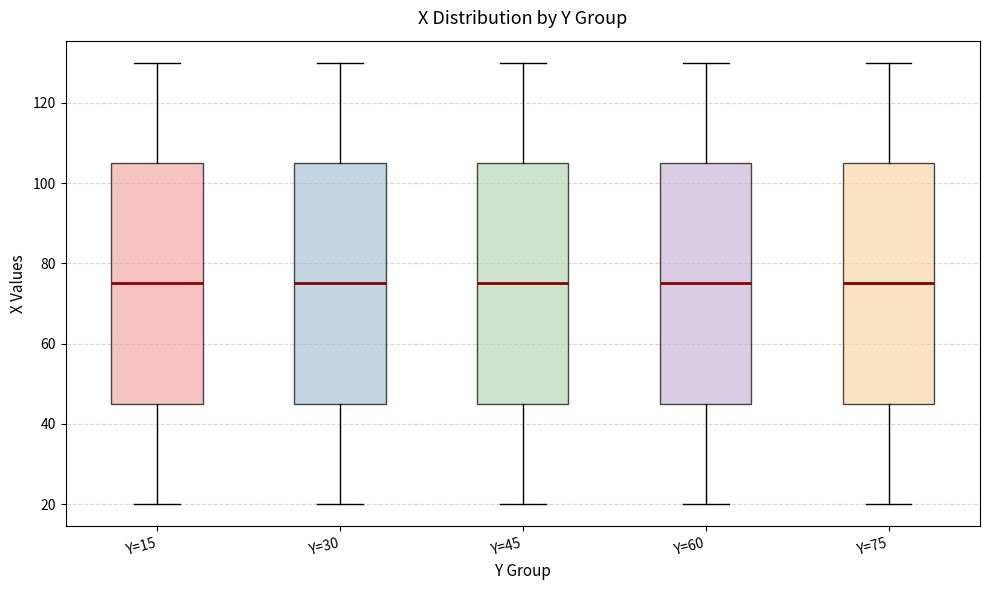

Reading left to right, read every box against the y-axis: the position of its median line, the range the box covers, and the ends of its whiskers. The values are not printed on the chart, so give them approximately, as read against the axis.

Y=15: median 76, box 46 to 106, whiskers 20 to 130
Y=30: median 76, box 46 to 106, whiskers 20 to 130
Y=45: median 76, box 46 to 106, whiskers 20 to 130
Y=60: median 76, box 46 to 106, whiskers 20 to 130
Y=75: median 76, box 46 to 106, whiskers 20 to 130